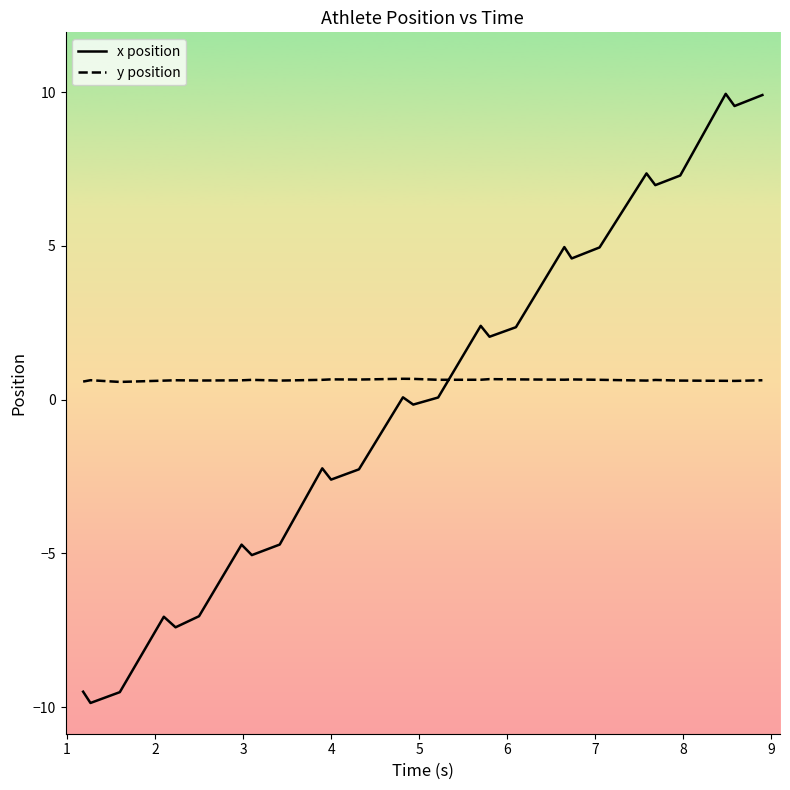

What is the maximum value for x position?

9.9